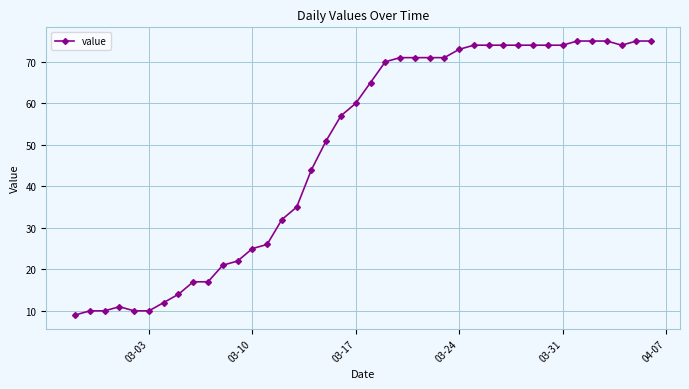

What is the greatest value displayed?

75